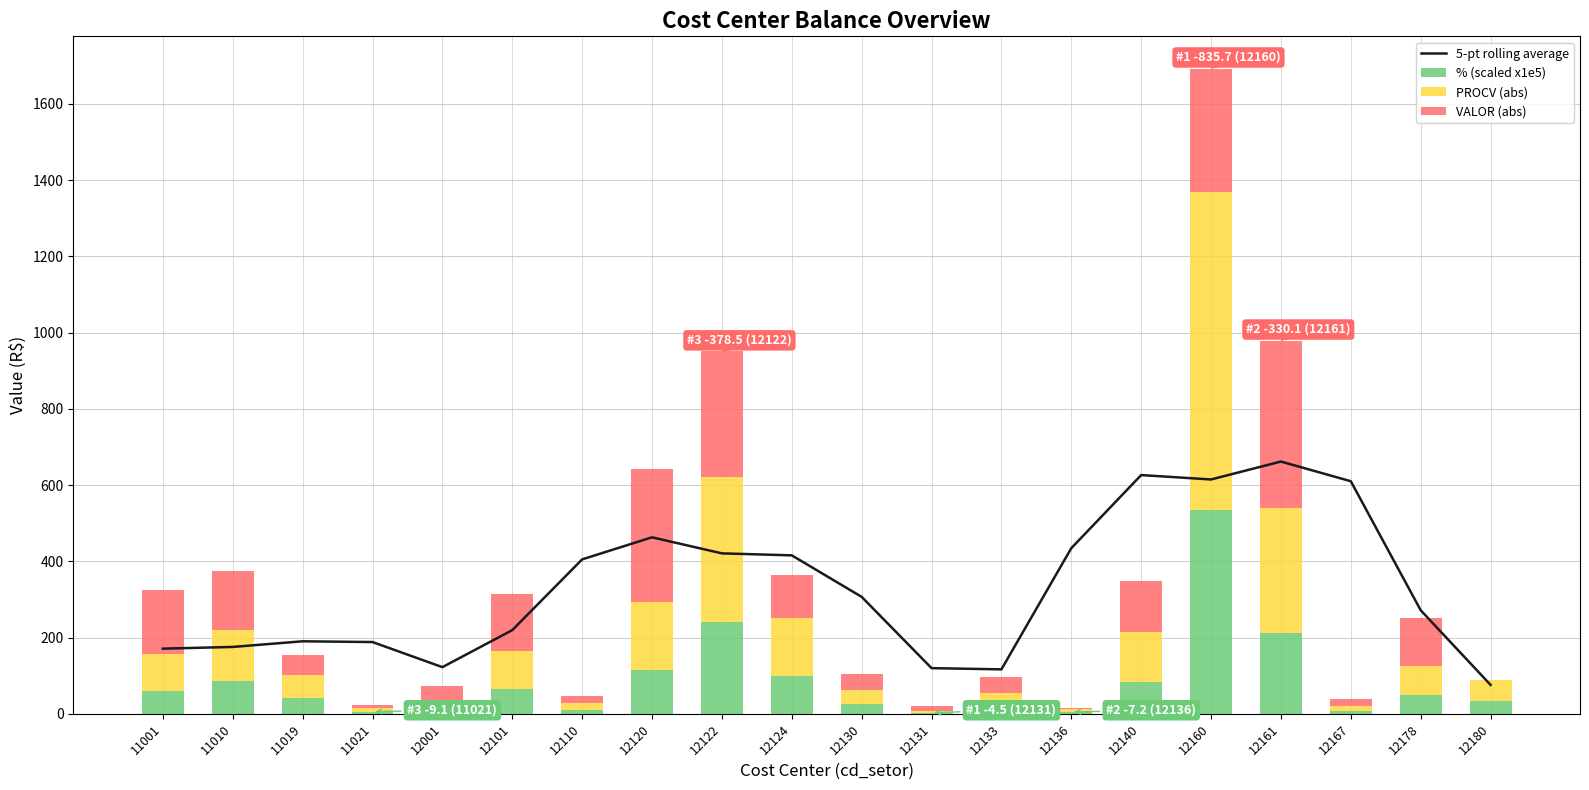

At 12130, list the series in order from smallest to largest.

% (scaled x1e5), PROCV (abs), VALOR (abs), 5-pt rolling average